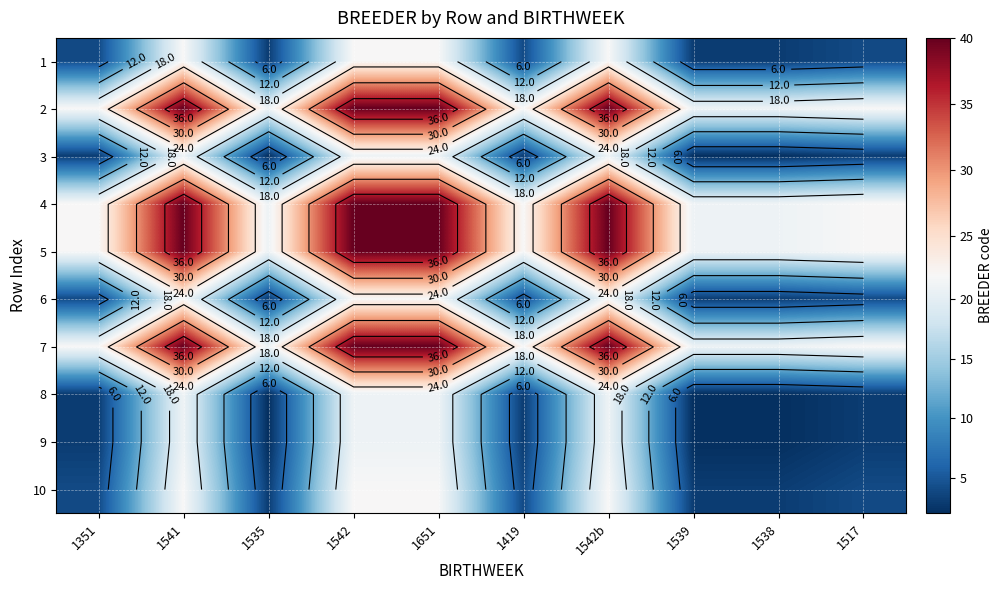

Is it true that 2 equals 65 at 1542?

False